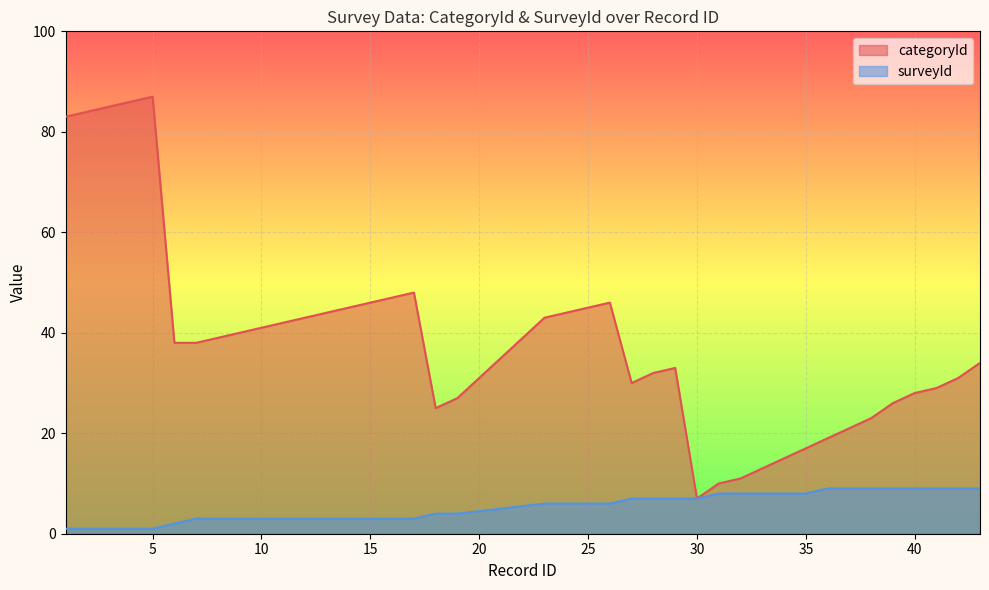

In categoryId, how many points are lower than both neighbors (excluding endpoints)?

3